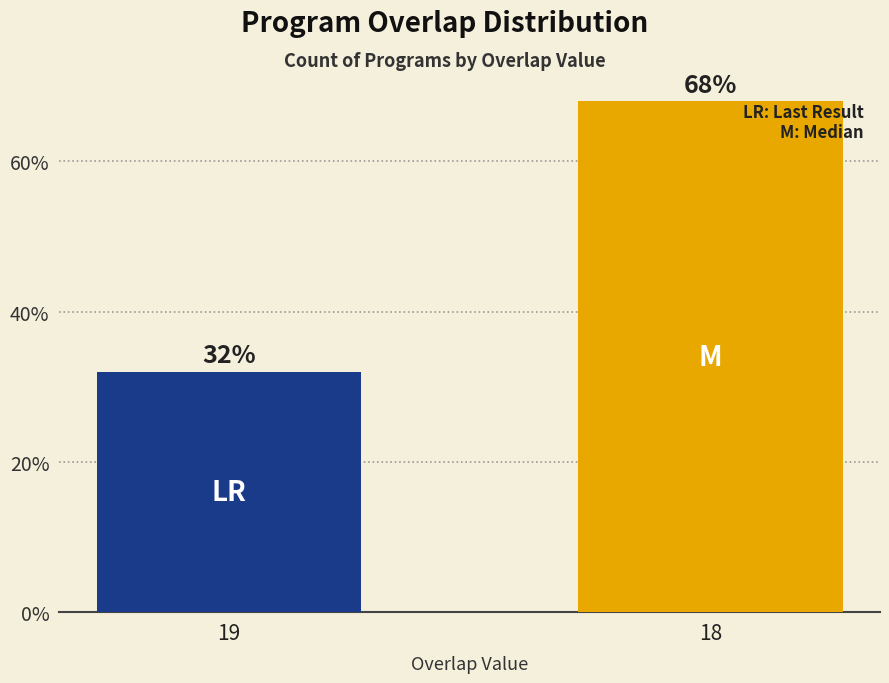

Does the chart contain any negative values?

No